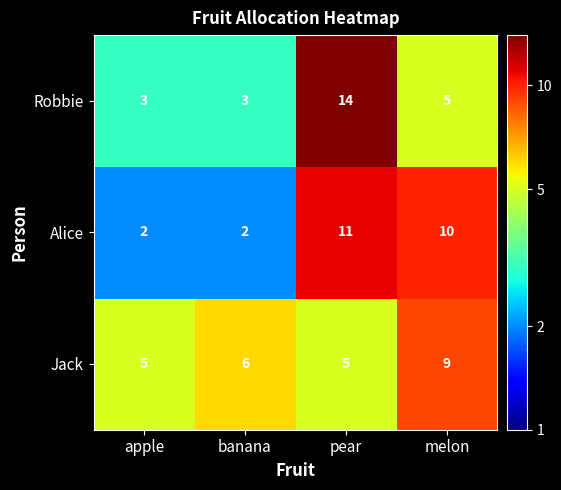

What is the highest value of the Robbie series?

14